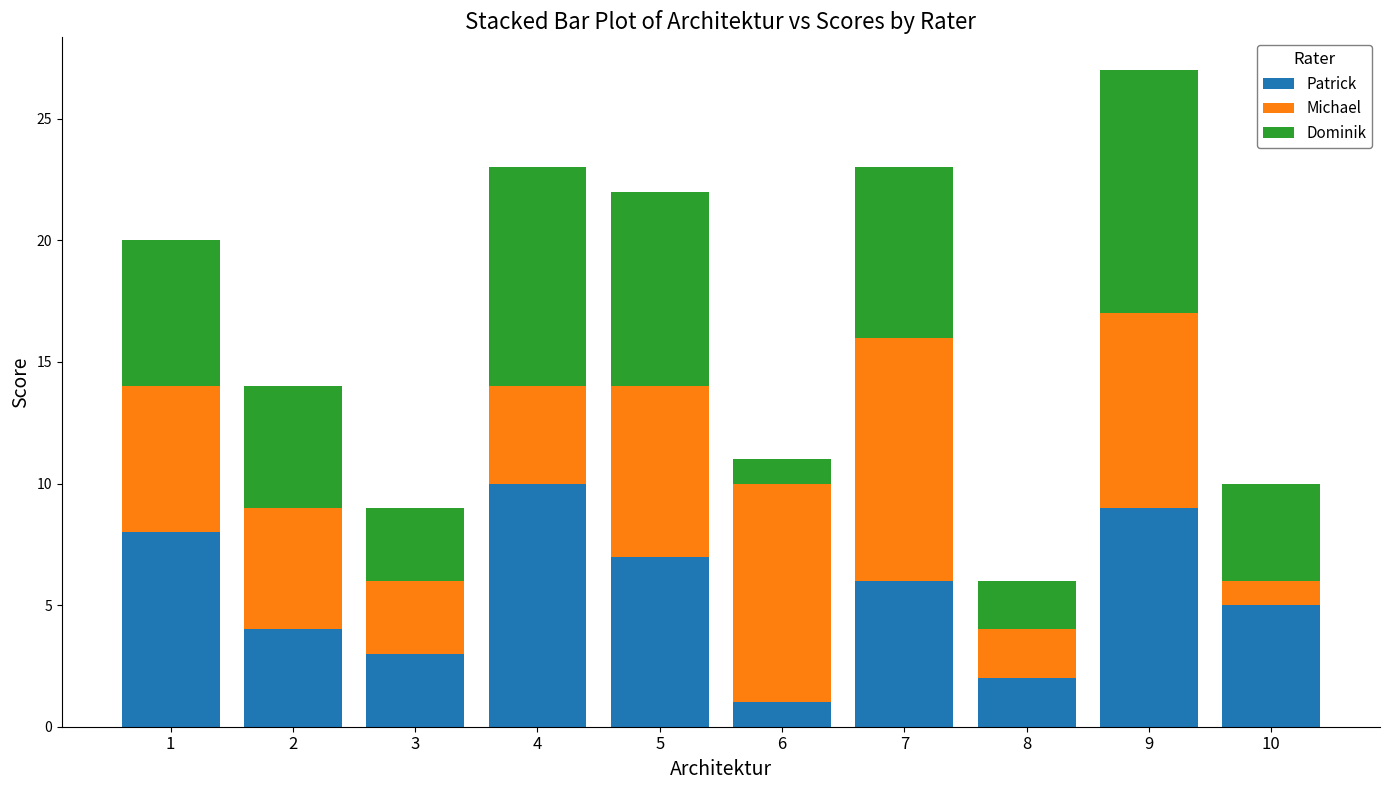

At which category is the sum across all series the highest?

9